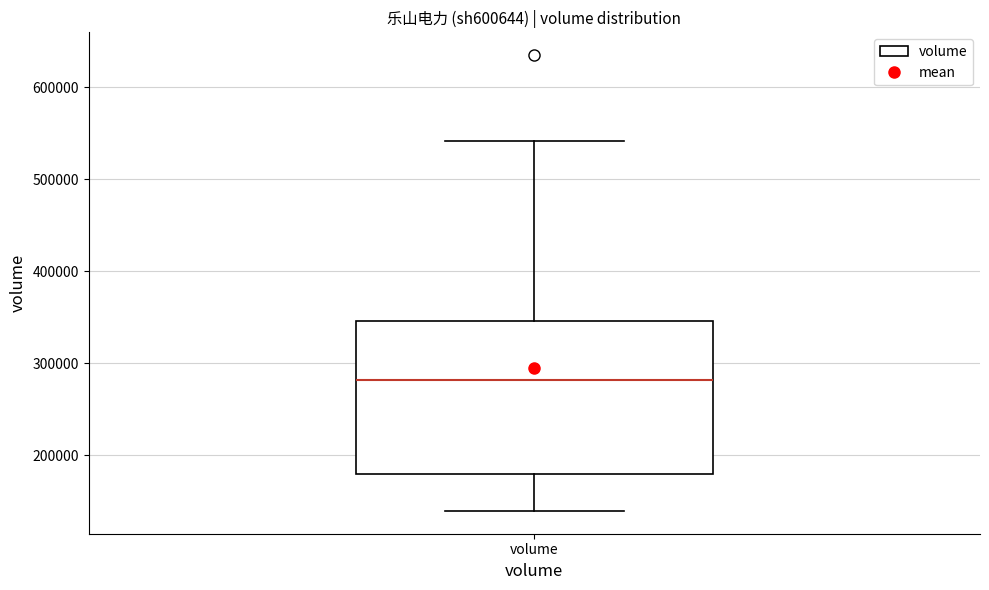

Transcribe this box plot: give where the median line is, the range the box spans, and where the two whiskers end, as read against the y-axis. The values are not printed on the chart, so give them approximately, as read against the axis.

median 280000, box 180000 to 350000, whiskers 140000 to 540000